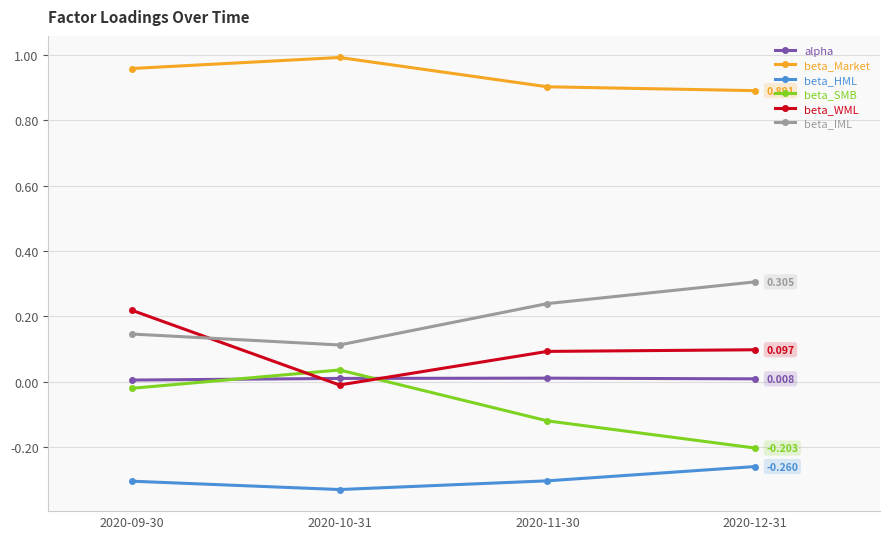

True or false: beta_Market and beta_HML intersect in this chart.

False